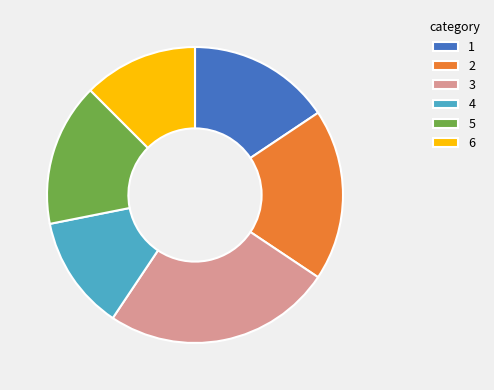

Is 4 the majority of the pie?

No